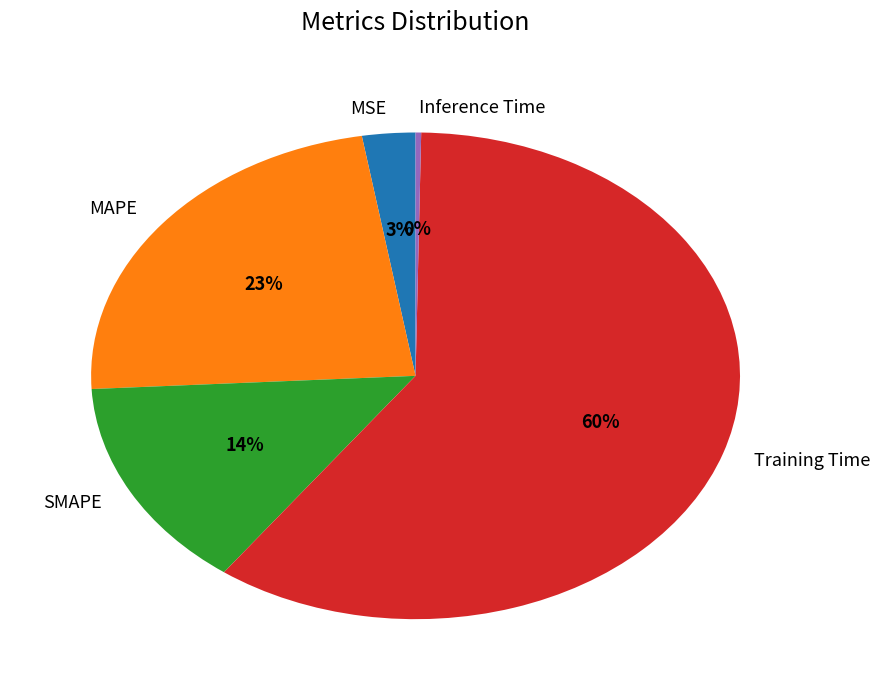

Between MAPE and SMAPE, which is larger?

MAPE